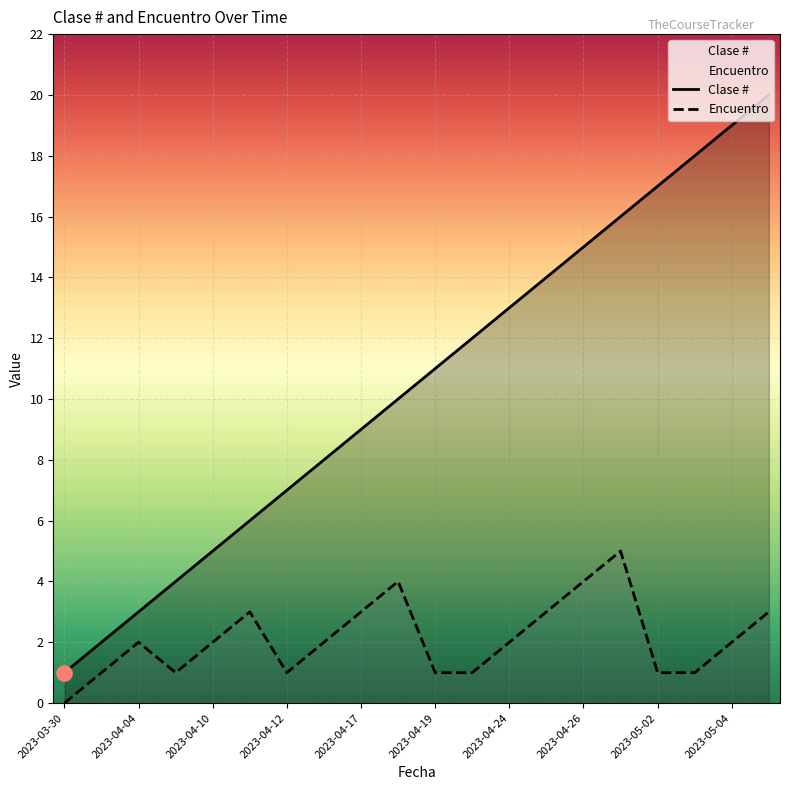

Which series has the largest total across all categories?

Clase #